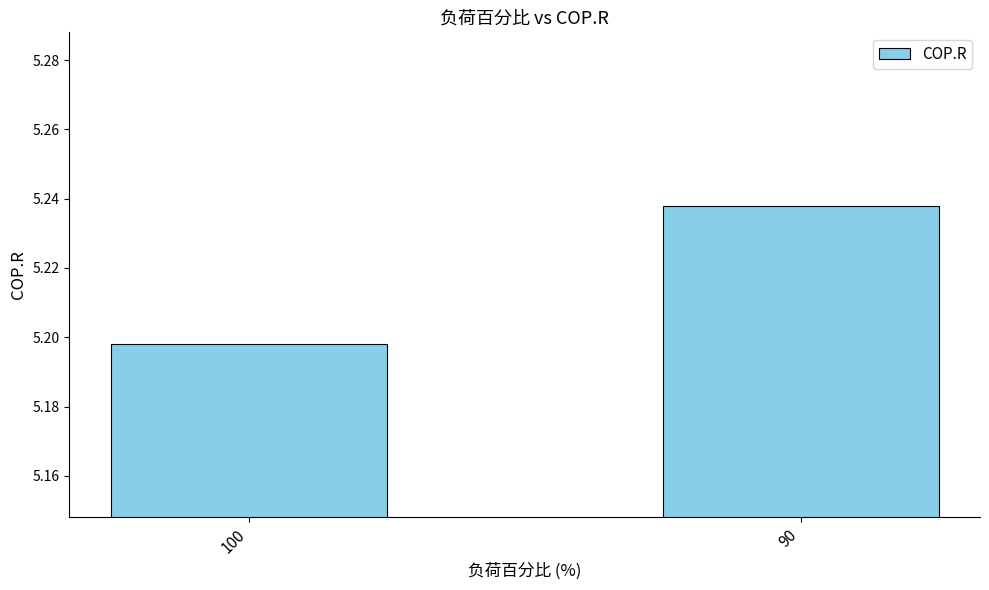

The value at 100 is 9.1. True or false?

False